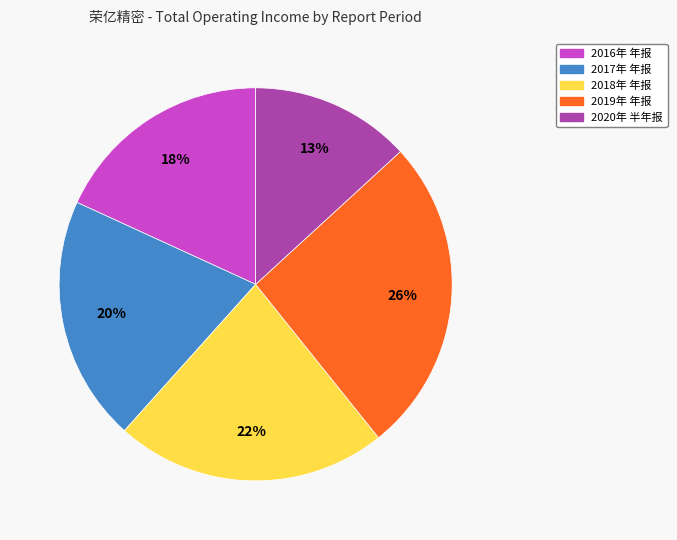

Does any single category account for the majority?

No